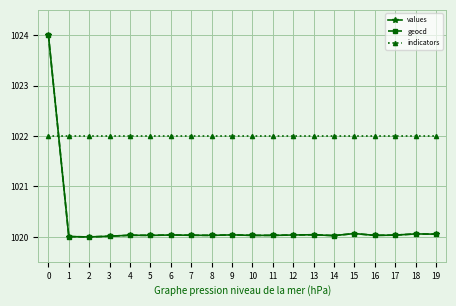

True or false: geocd has more than 2 interior local peaks.

True